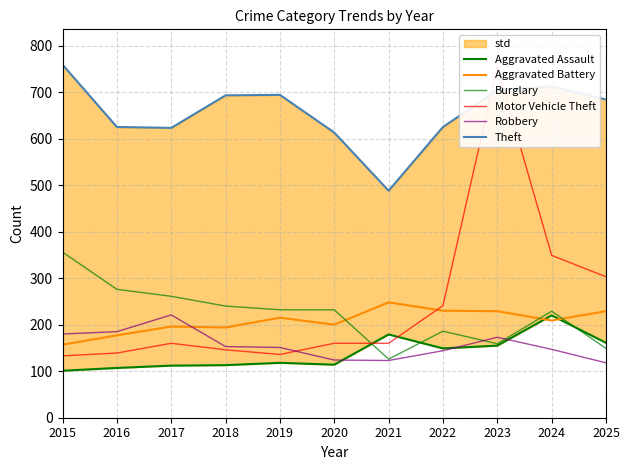

Which series has the largest total across all categories?

Theft